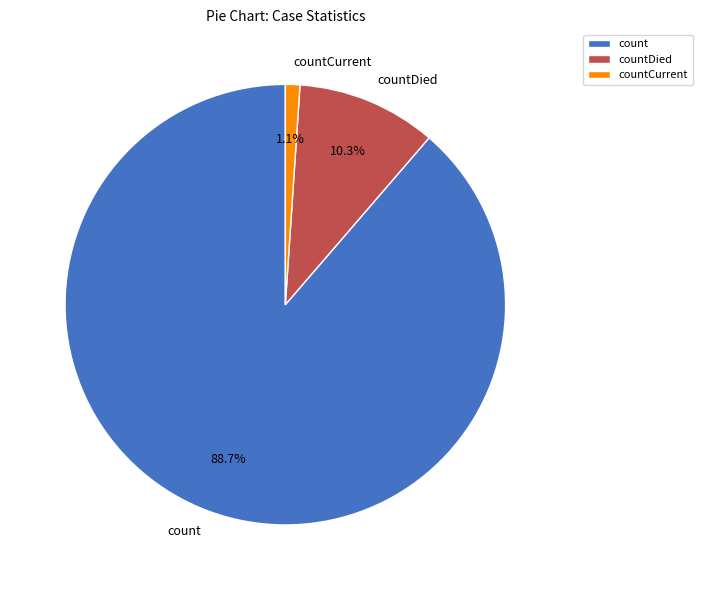

How many slices are in this pie chart?

3